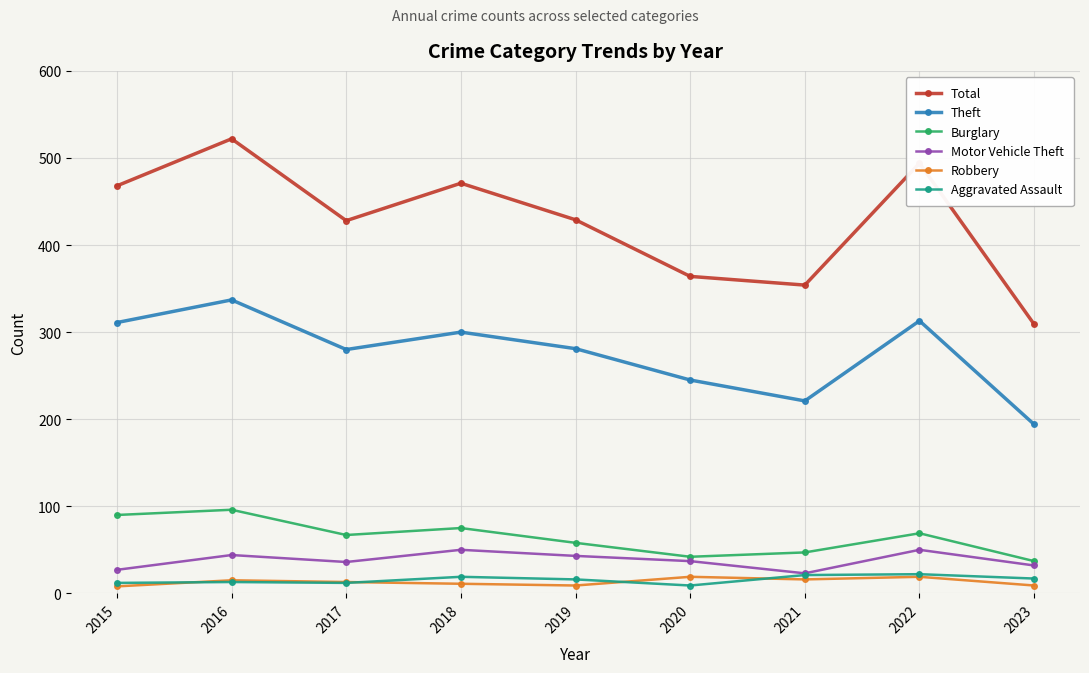

At how many categories does at least one series exceed 453?

4